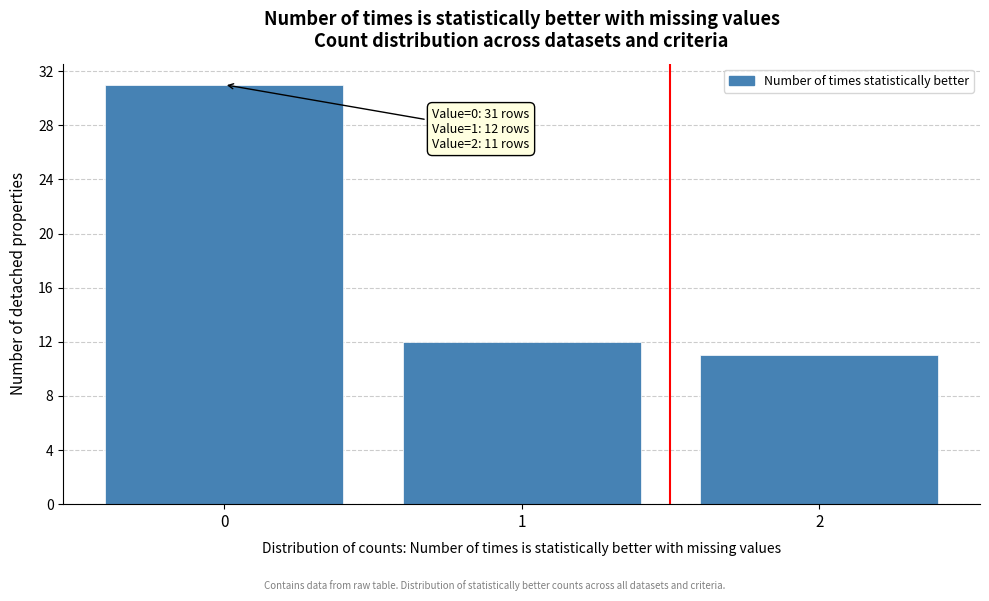

Reading left to right, what are all the values shown in this chart?

0=31	1=12	2=11